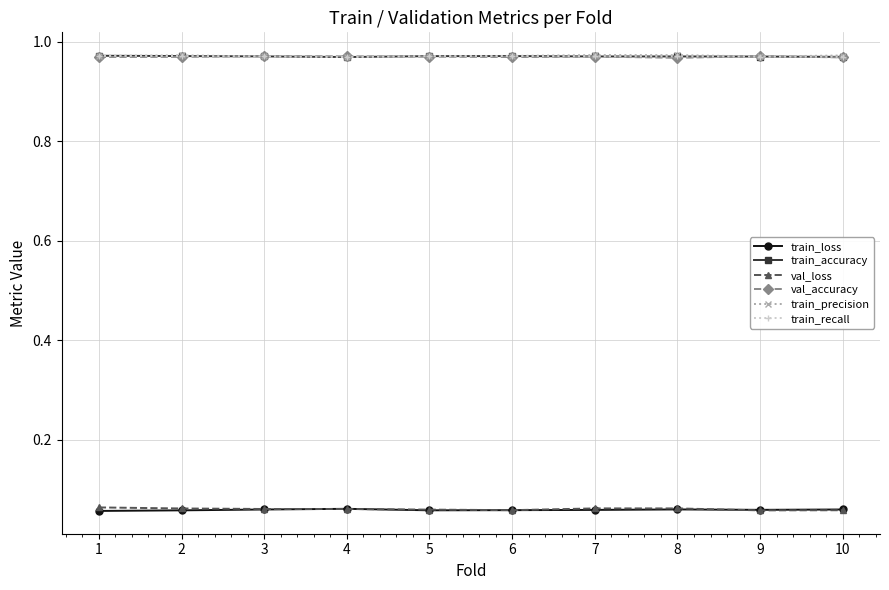

What is the sum of all train_precision values?

9.7